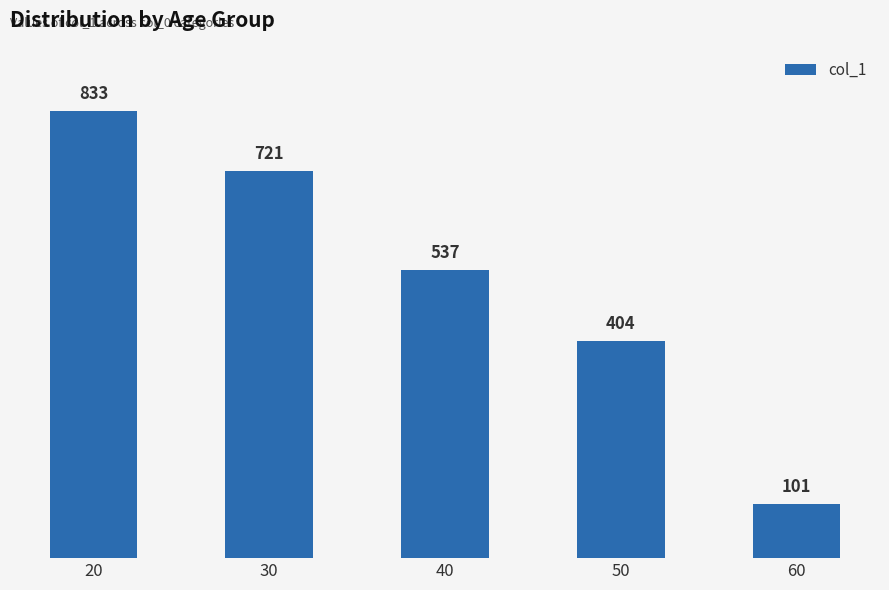

List the labels in order of value, smallest first.

60, 50, 40, 30, 20